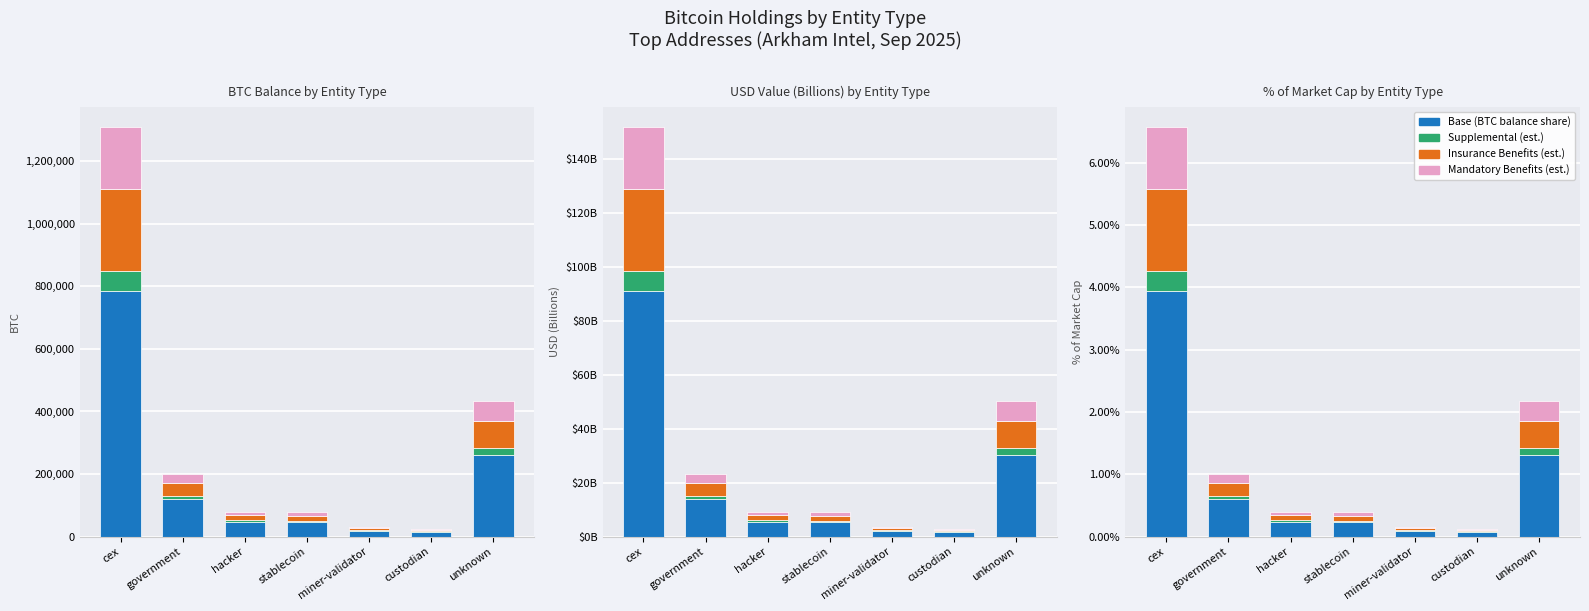

Is it true that Base equals 2.6 at cex?

False